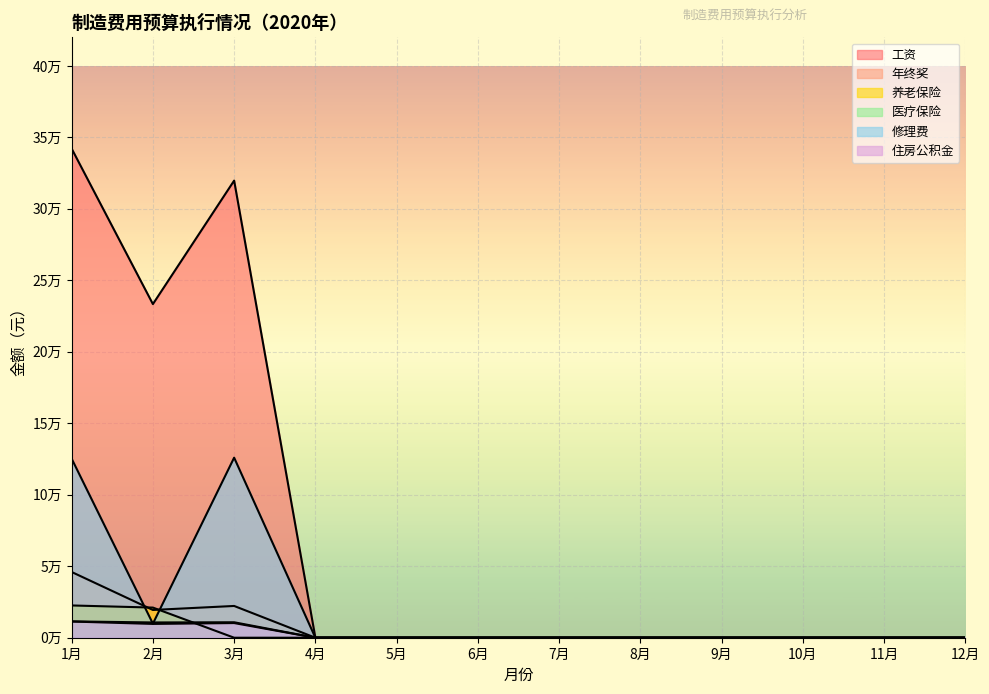

Which series has the largest range (max minus min)?

工资